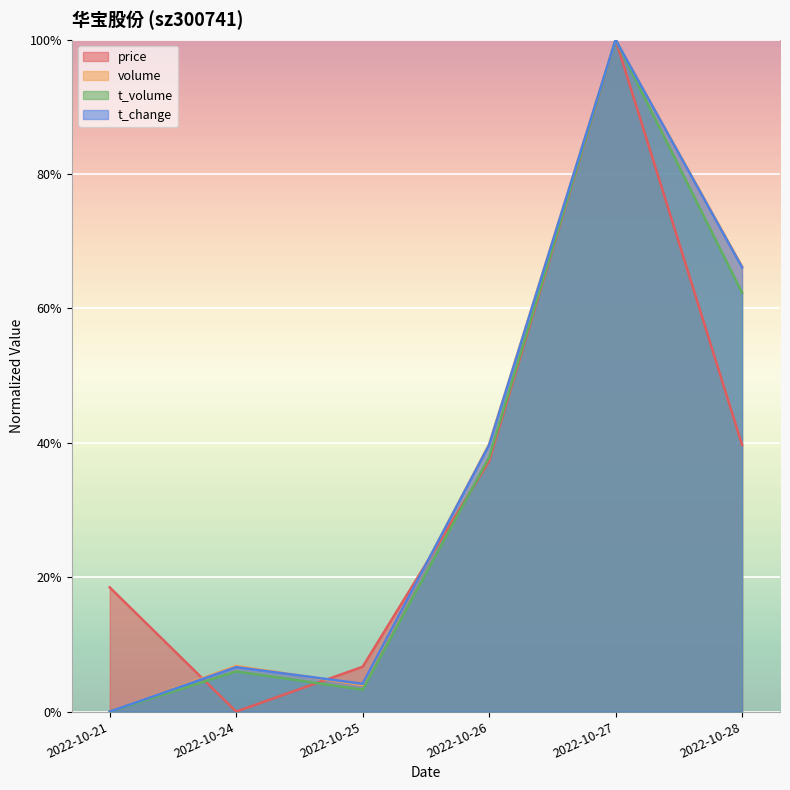

True or false: t_volume and volume cross at least once.

False